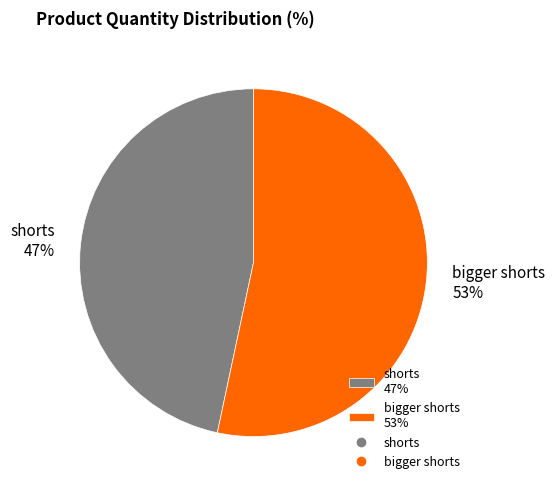

What is the majority slice?

bigger shorts